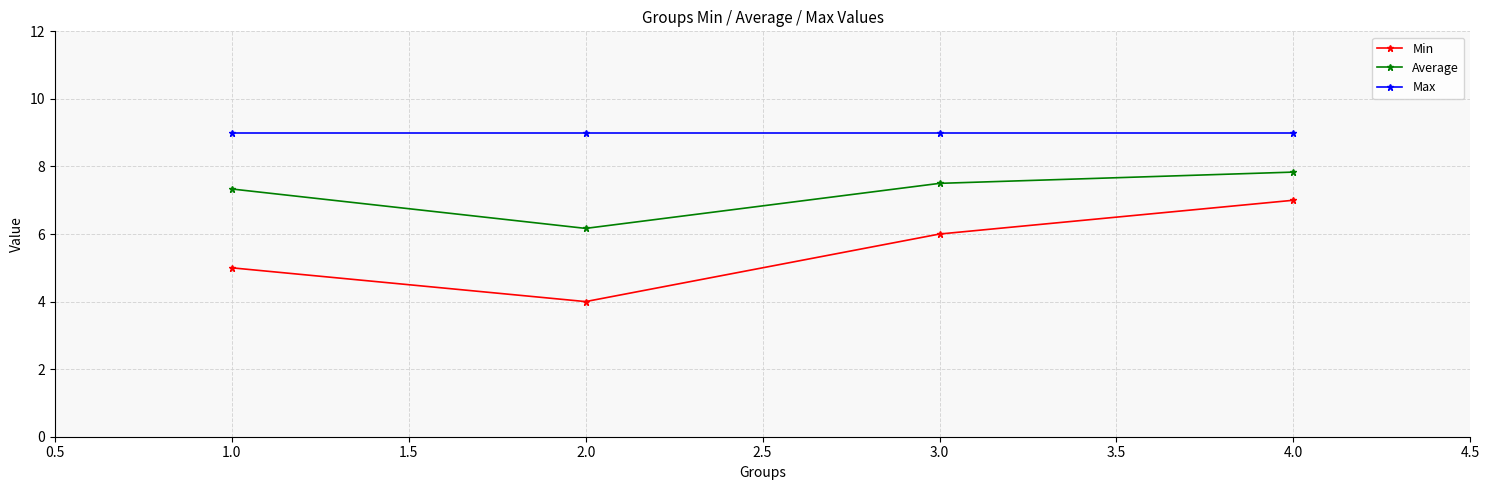

Reading right to left, transcribe all the data shown in this chart.

Min: 7.0	6.0	4.0	5.0
Average: 7.8	7.5	6.2	7.3
Max: 9.0	9.0	9.0	9.0